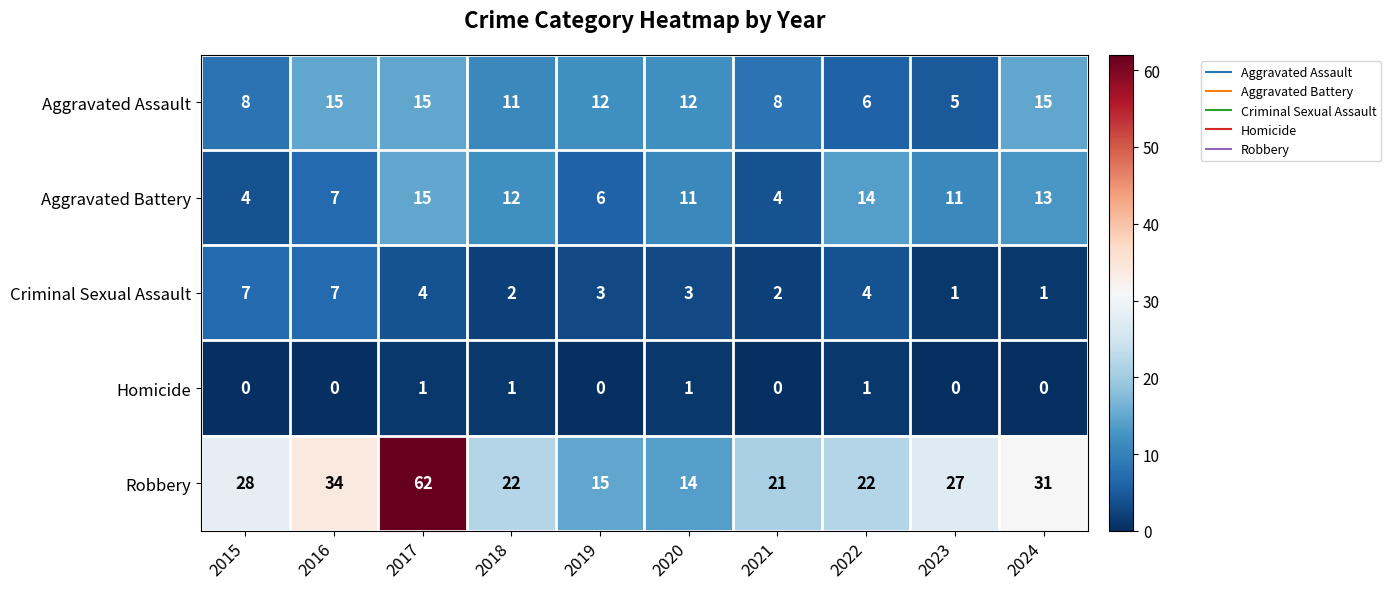

Which series has the largest range (max minus min)?

Robbery